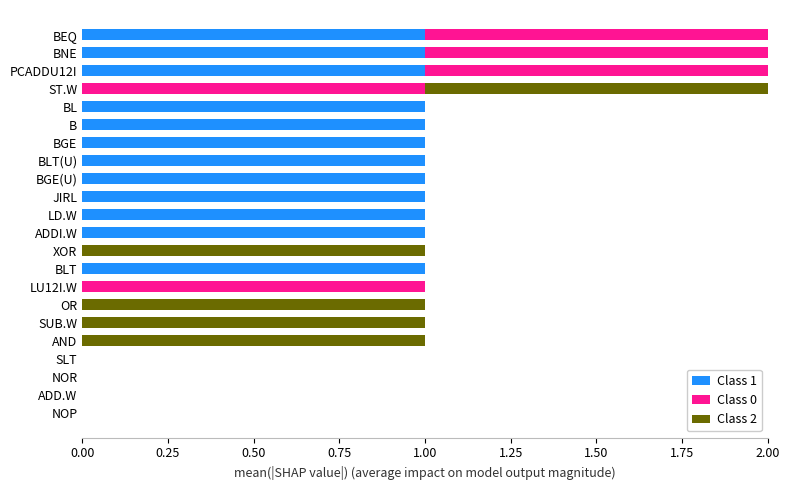

The Class 1 series shows 1 at BGE. True or false?

True